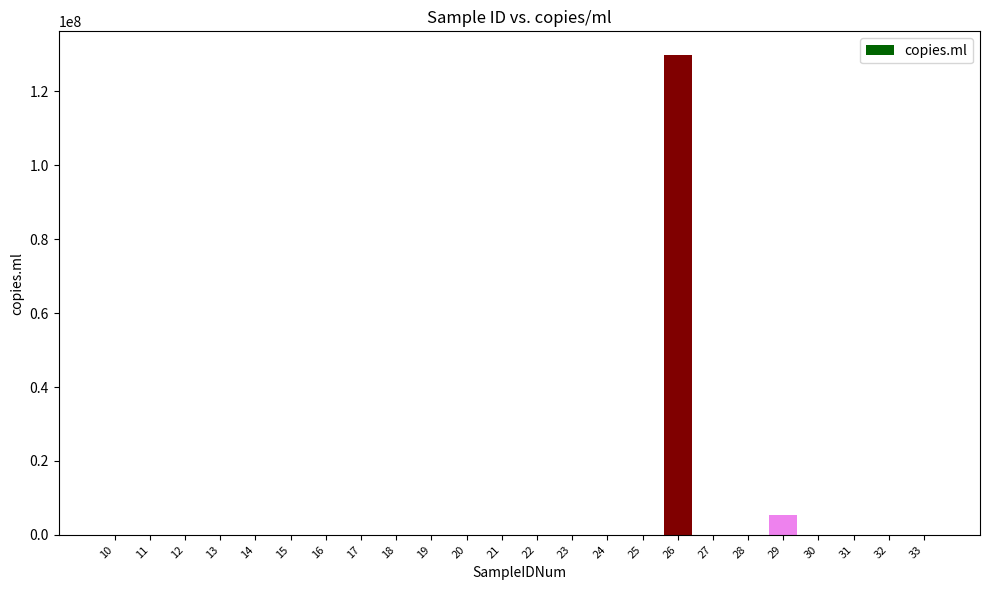

What is the sum of all values?

135212232.9